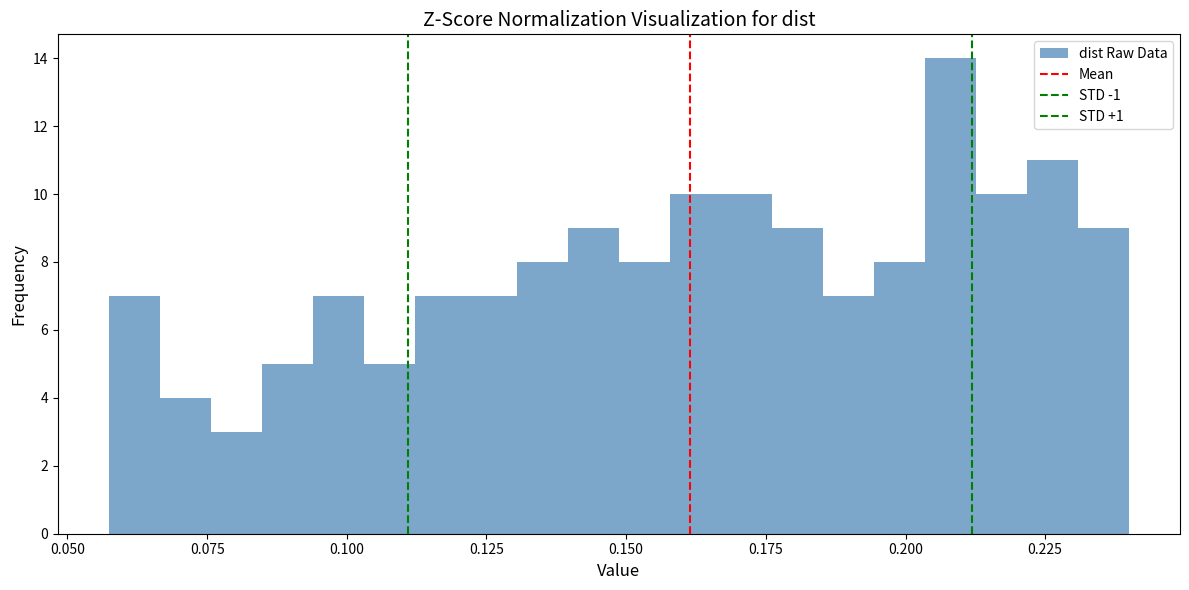

Around what value on the x-axis is the tallest bar? Give the approximate position of its centre, as read against the axis.

0.210